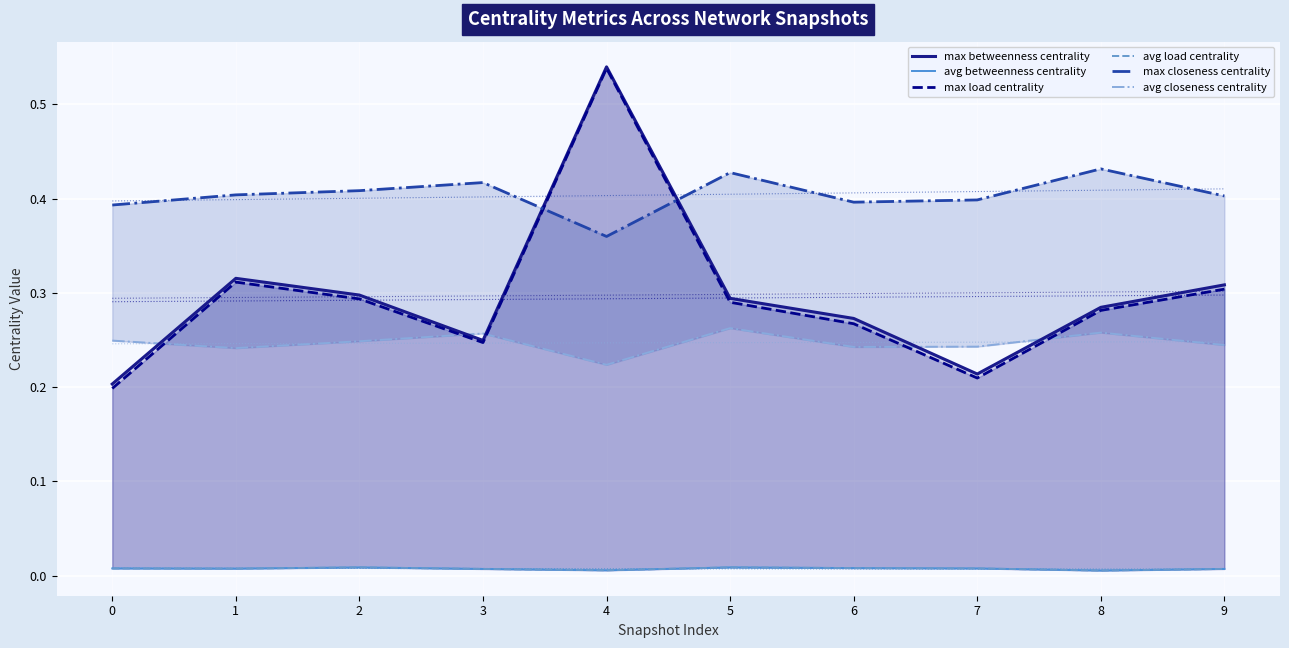

Reading right to left, transcribe all the data shown in this chart.

max betweenness centrality: 9=0.3	8=0.3	7=0.2	6=0.3	5=0.3	4=0.5	3=0.2	2=0.3	1=0.3	0=0.2
avg betweenness centrality: 9=0.0	8=0.0	7=0.0	6=0.0	5=0.0	4=0.0	3=0.0	2=0.0	1=0.0	0=0.0
max load centrality: 9=0.3	8=0.3	7=0.2	6=0.3	5=0.3	4=0.5	3=0.2	2=0.3	1=0.3	0=0.2
avg load centrality: 9=0.0	8=0.0	7=0.0	6=0.0	5=0.0	4=0.0	3=0.0	2=0.0	1=0.0	0=0.0
max closeness centrality: 9=0.4	8=0.4	7=0.4	6=0.4	5=0.4	4=0.4	3=0.4	2=0.4	1=0.4	0=0.4
avg closeness centrality: 9=0.2	8=0.3	7=0.2	6=0.2	5=0.3	4=0.2	3=0.3	2=0.2	1=0.2	0=0.2